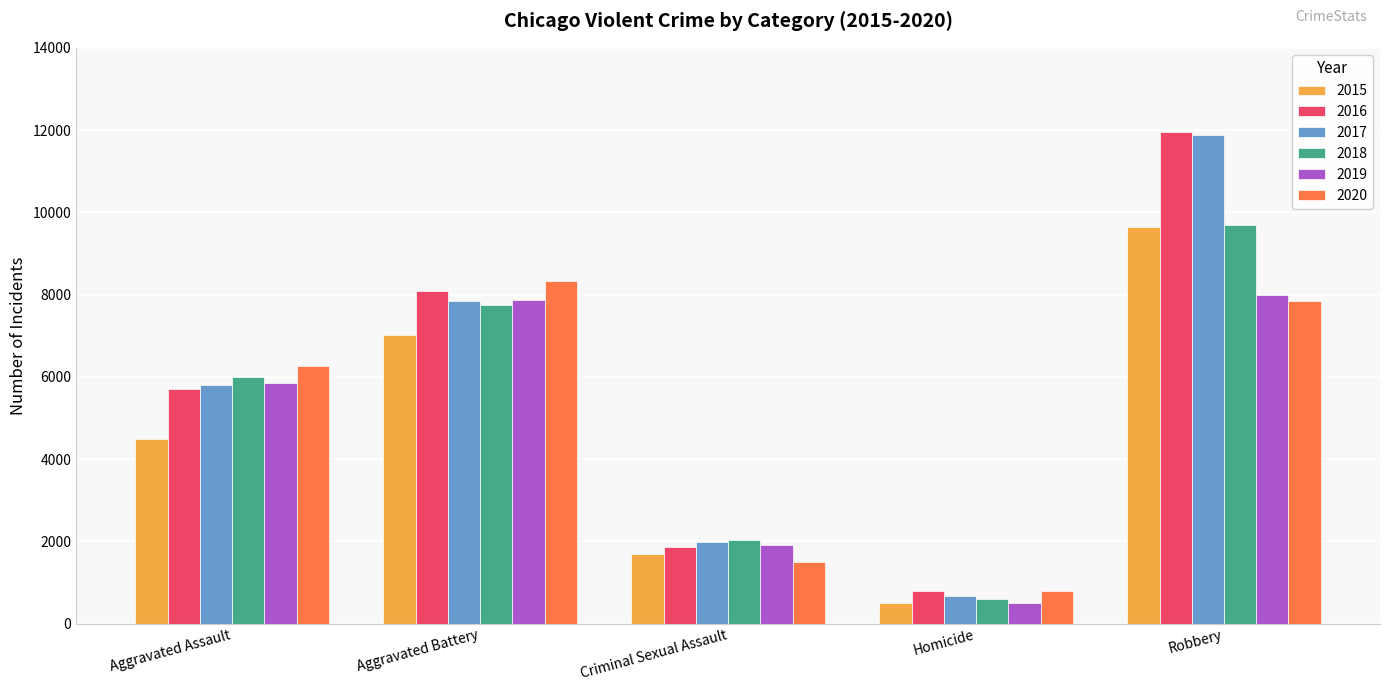

What is the value of the 2020 bar at the 3rd from the left?

1487